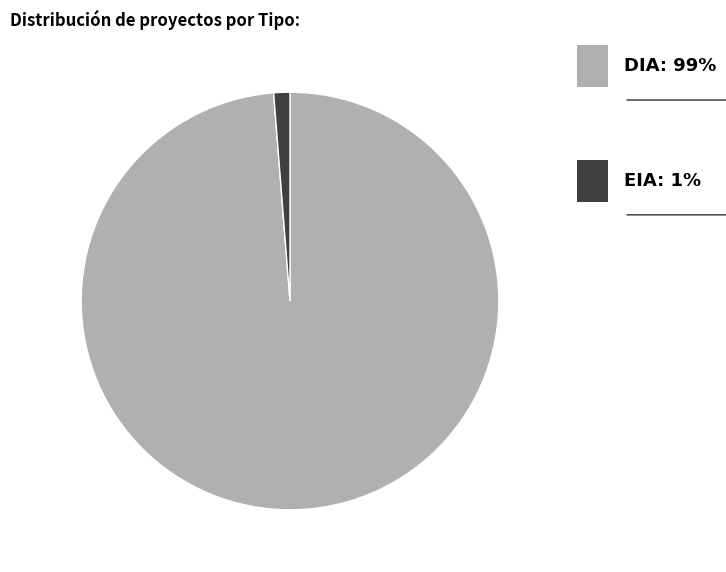

Which has a higher value, EIA or DIA?

DIA